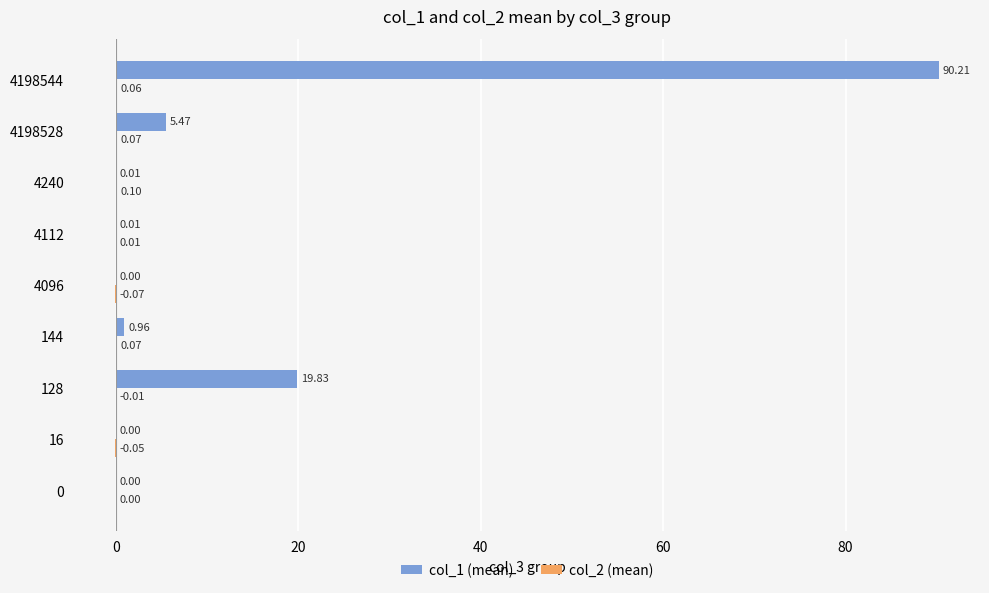

Between 16 and 128, which series saw the biggest shift?

col_1 (mean)